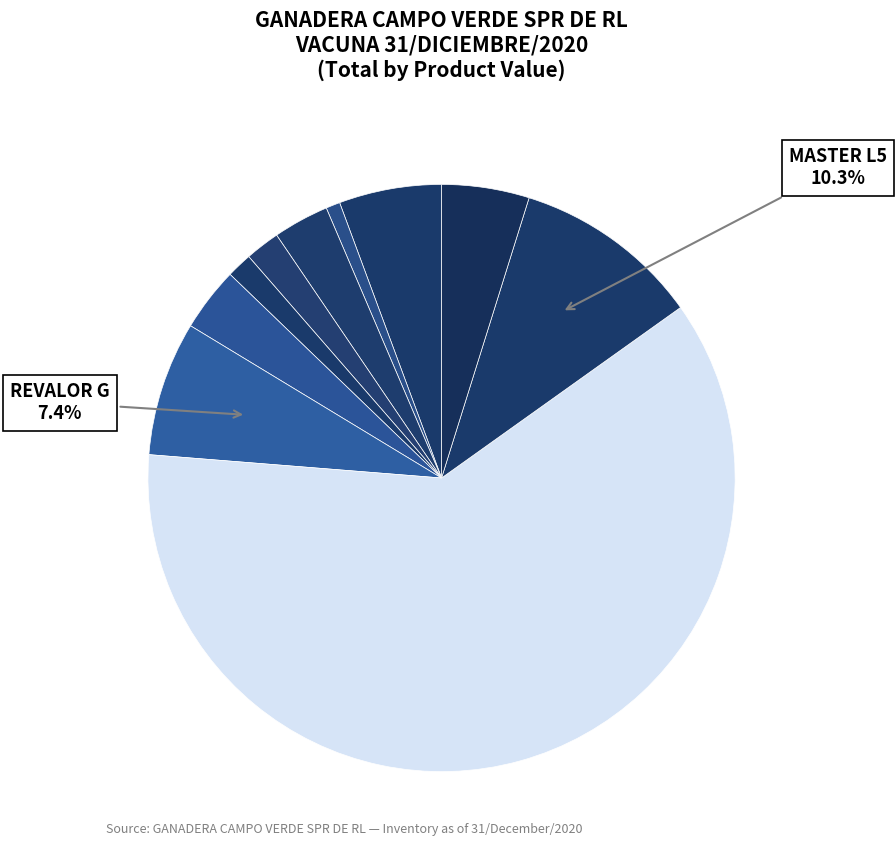

How many slices are in this pie chart?

10